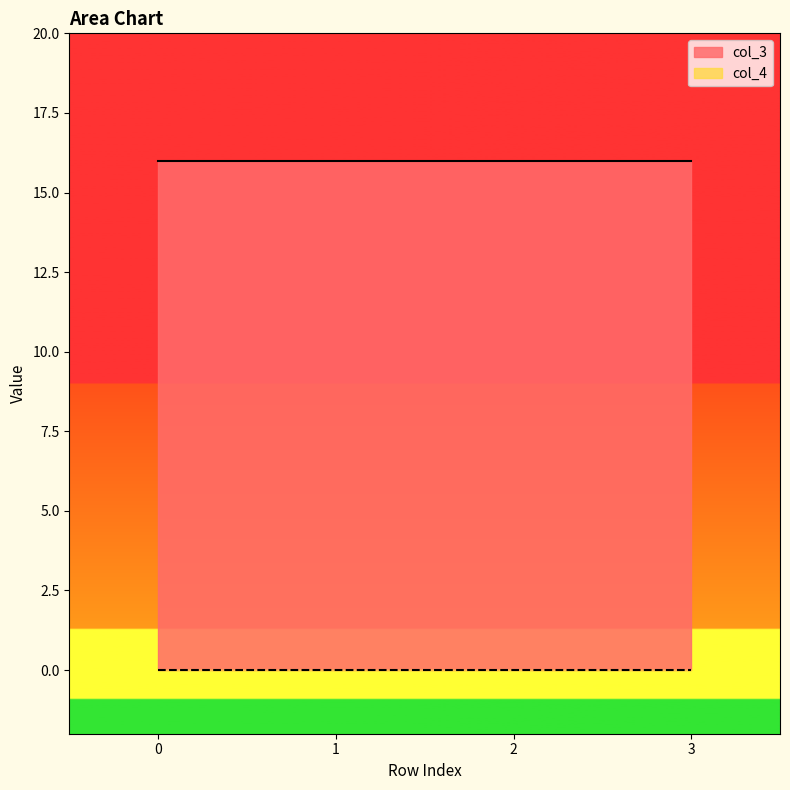

Count the number of data series in this chart.

2